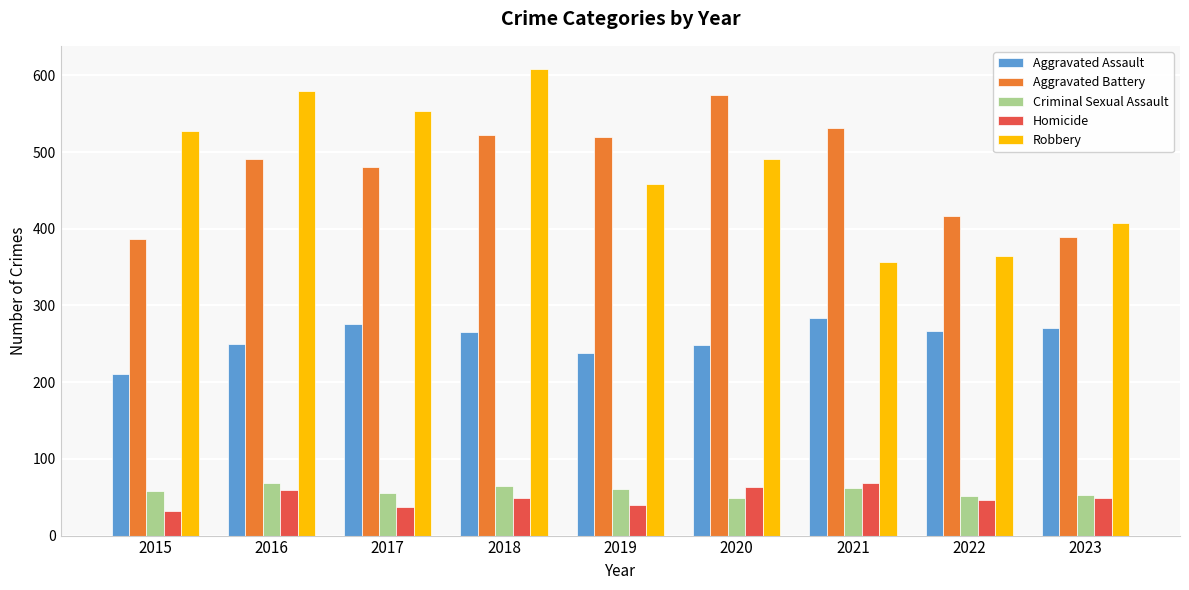

Which series changed the most between 2018 and 2023?

Robbery